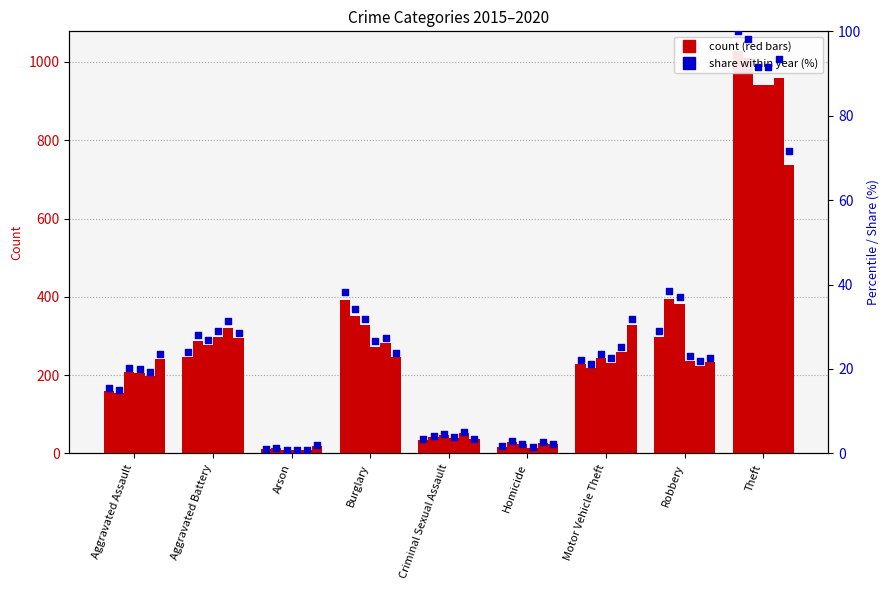

What is the total value across all series at Aggravated Battery?

167.8